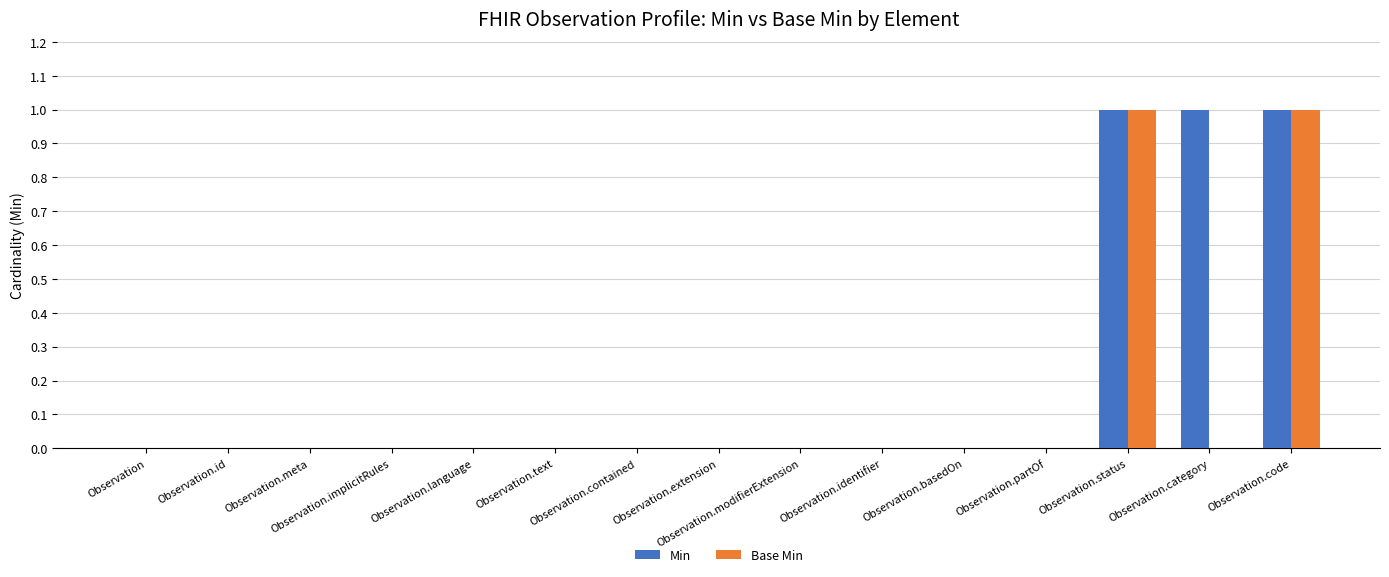

What is the sum of all Min values?

3